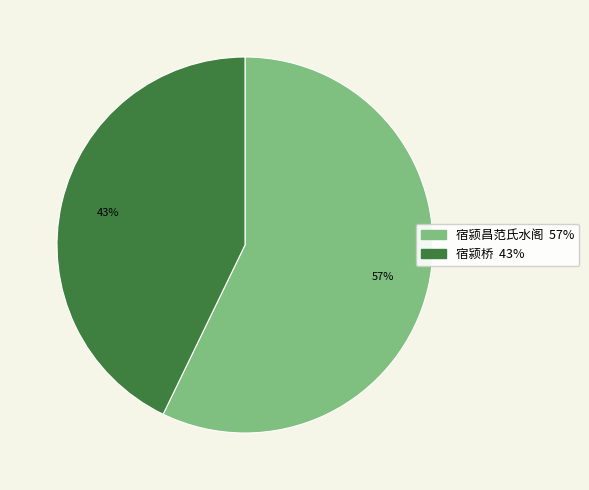

Rank the categories by value from highest to lowest.

宿颍昌范氏水阁, 宿颍桥